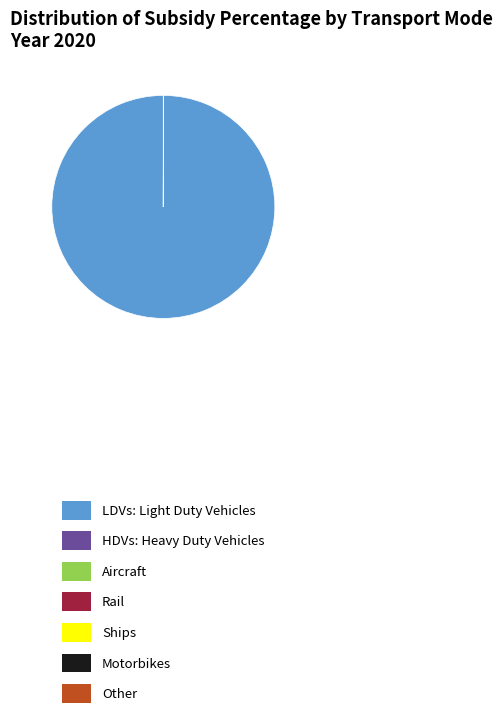

Is there a majority slice in this chart?

Yes